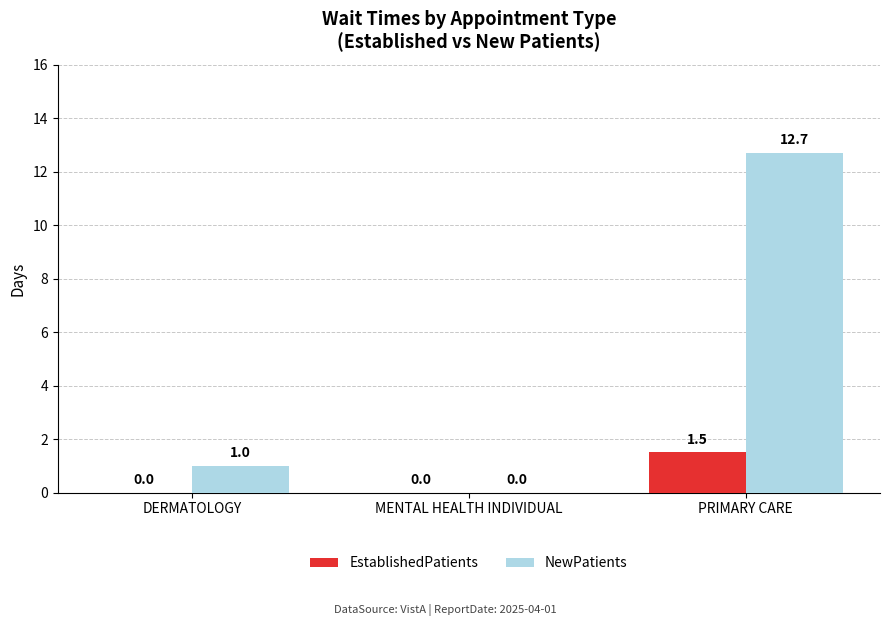

Reading right to left, transcribe all the data shown in this chart.

EstablishedPatients: 1.5	0.0	0.0
NewPatients: 12.7	0.0	1.0